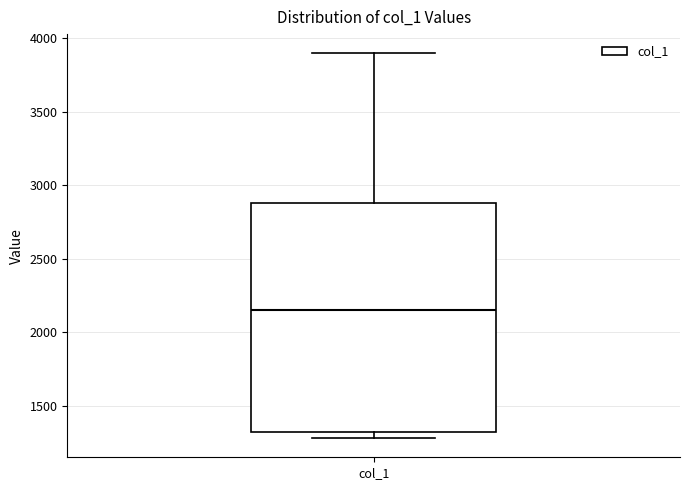

Where is the upper edge of the box for col_1 on the y-axis? The values are not printed on the chart, so give them approximately, as read against the axis.

2900